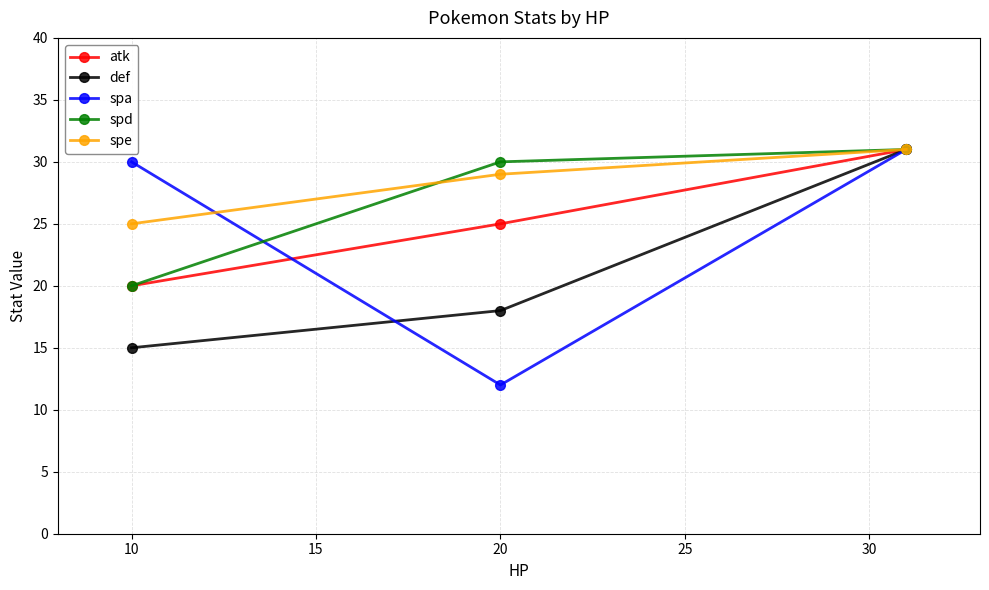

What is the greatest value displayed?

31